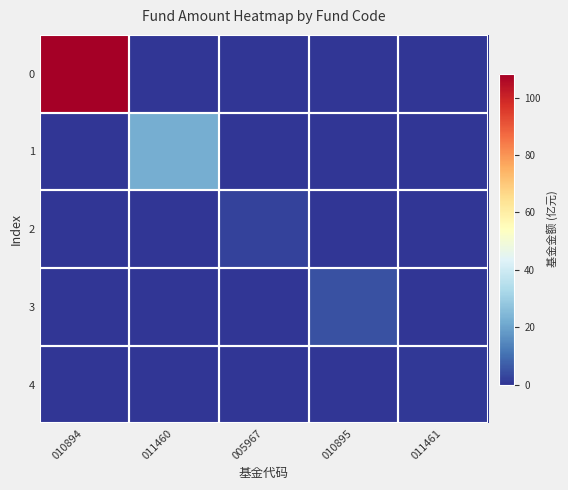

Between 011460 and 010895, which series saw the biggest shift?

1